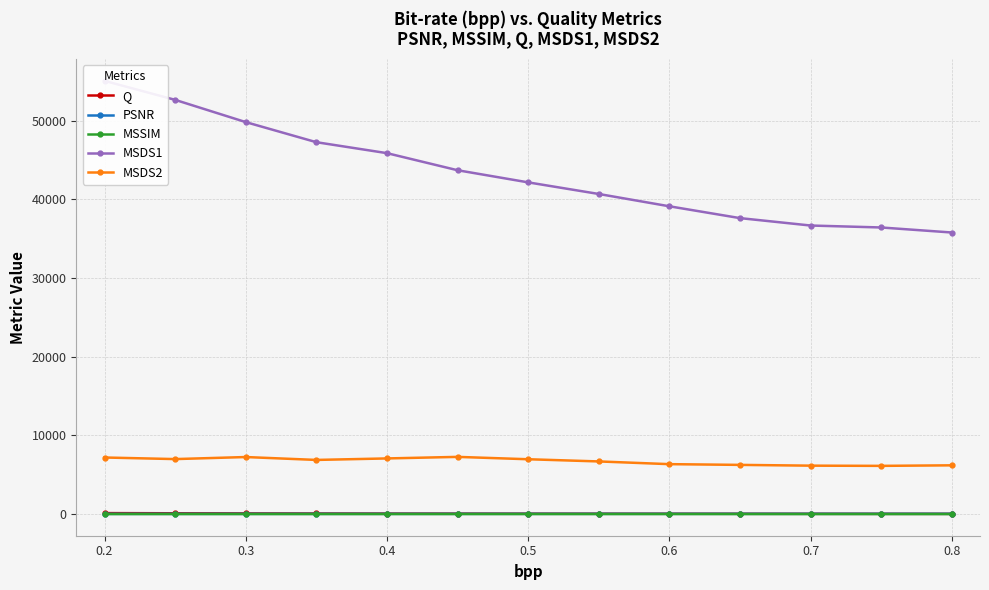

True or false: MSSIM and MSDS2 cross at least once.

False